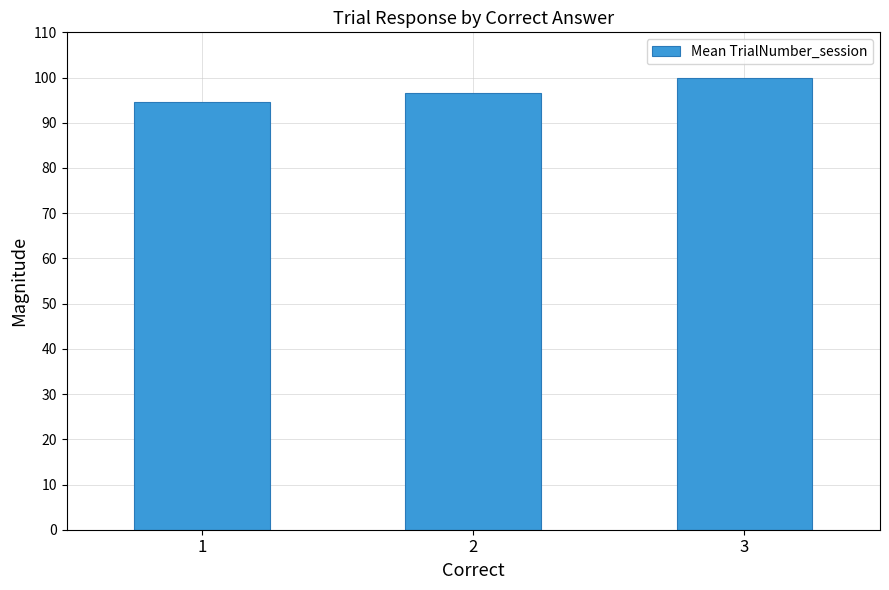

Where does the data first go above 96?

2